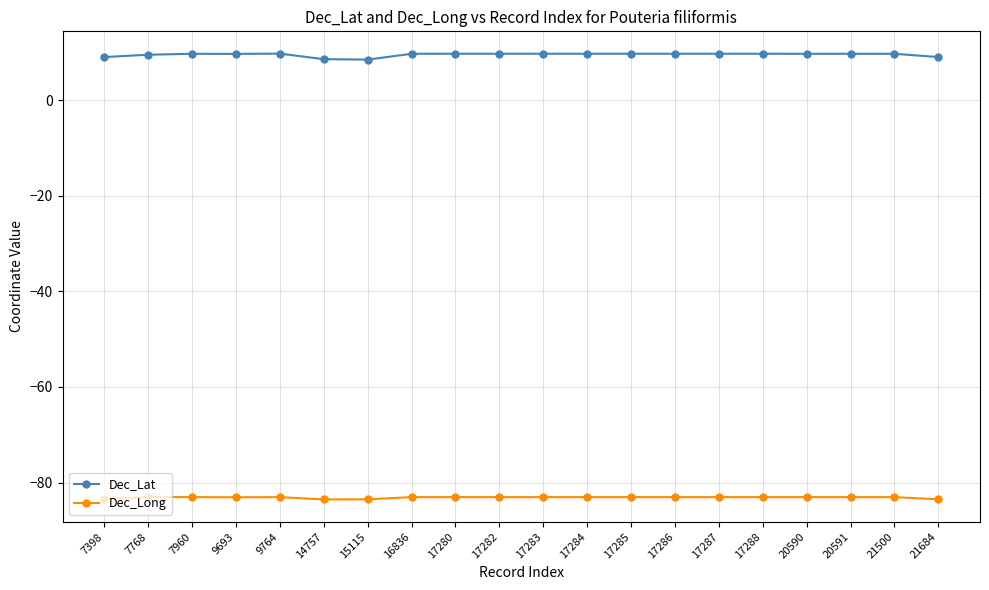

Which series has the largest range (max minus min)?

Dec_Lat